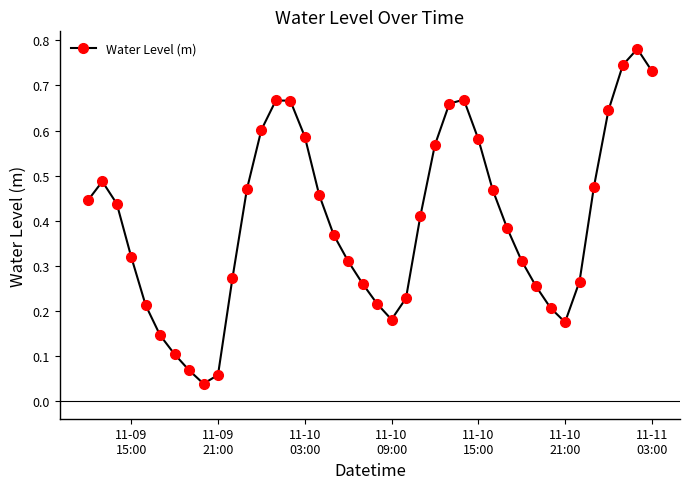

True or false: the data has more than 1 interior local peaks.

True